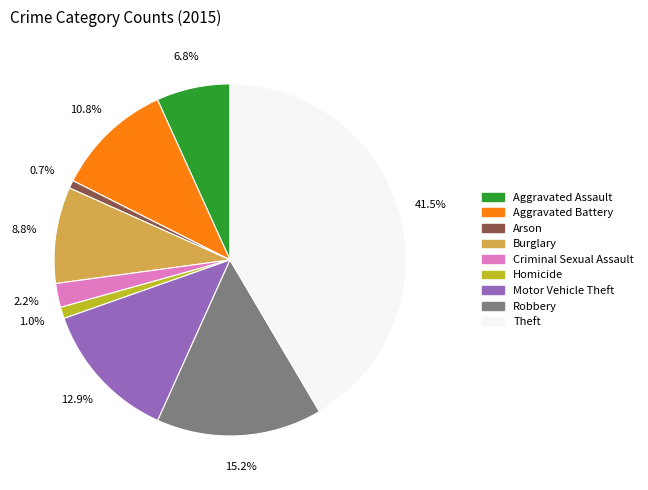

Which slice is the largest?

Theft